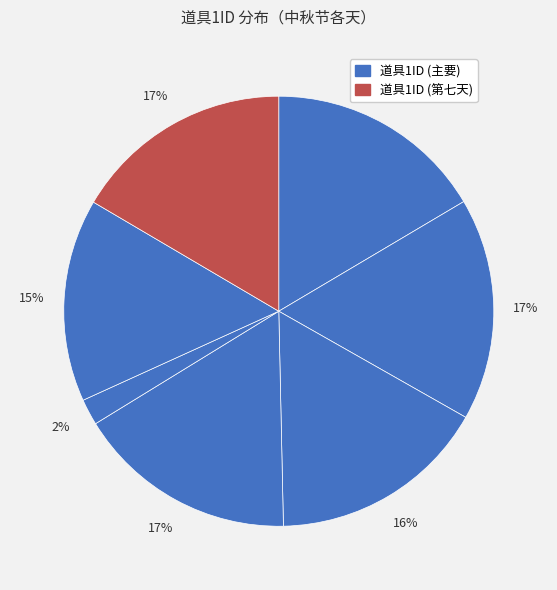

How many segments does this pie chart have?

7